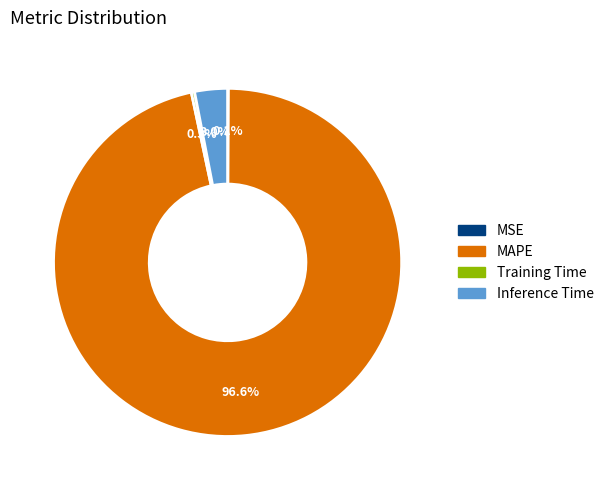

What portion of the pie excludes Training Time?

99.7%